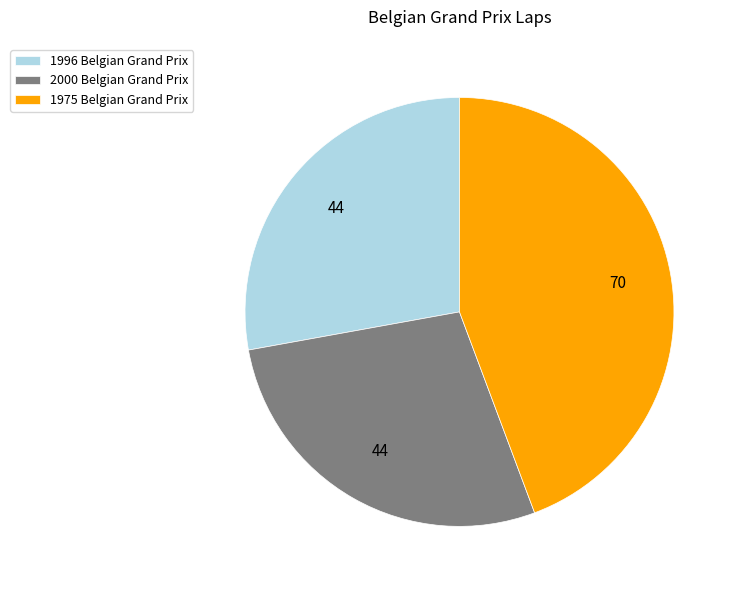

Which slice is the largest?

1975 Belgian Grand Prix